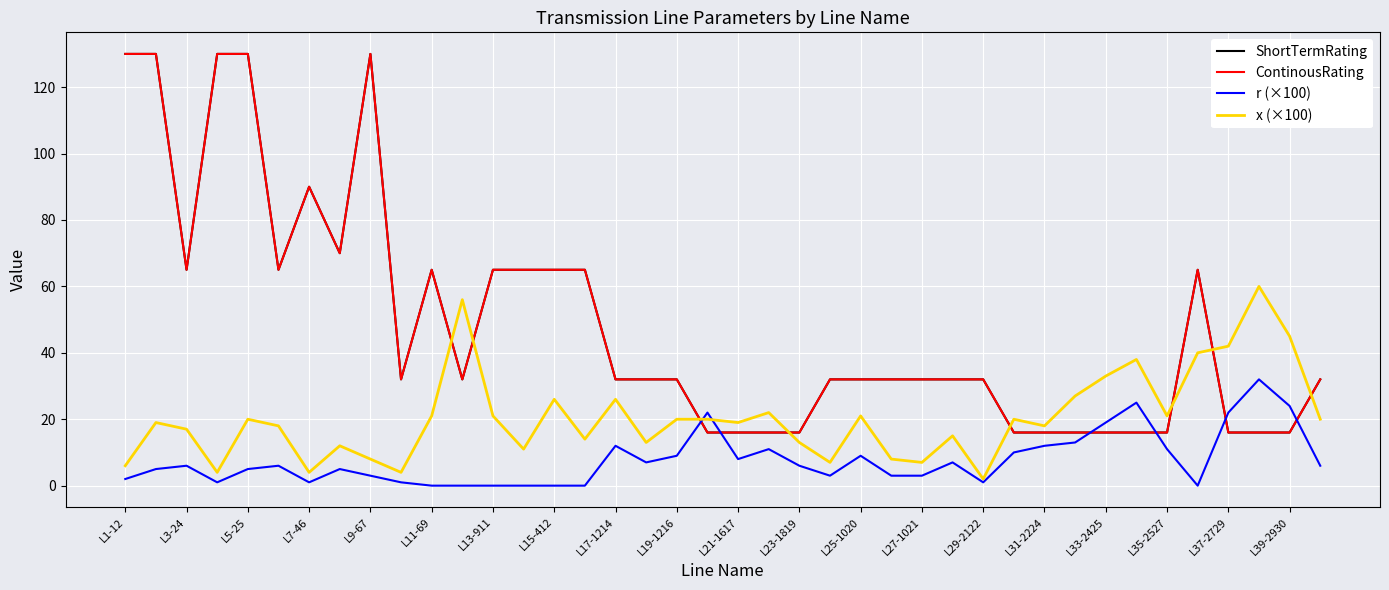

How many data points in r (×100) are above 6?

17